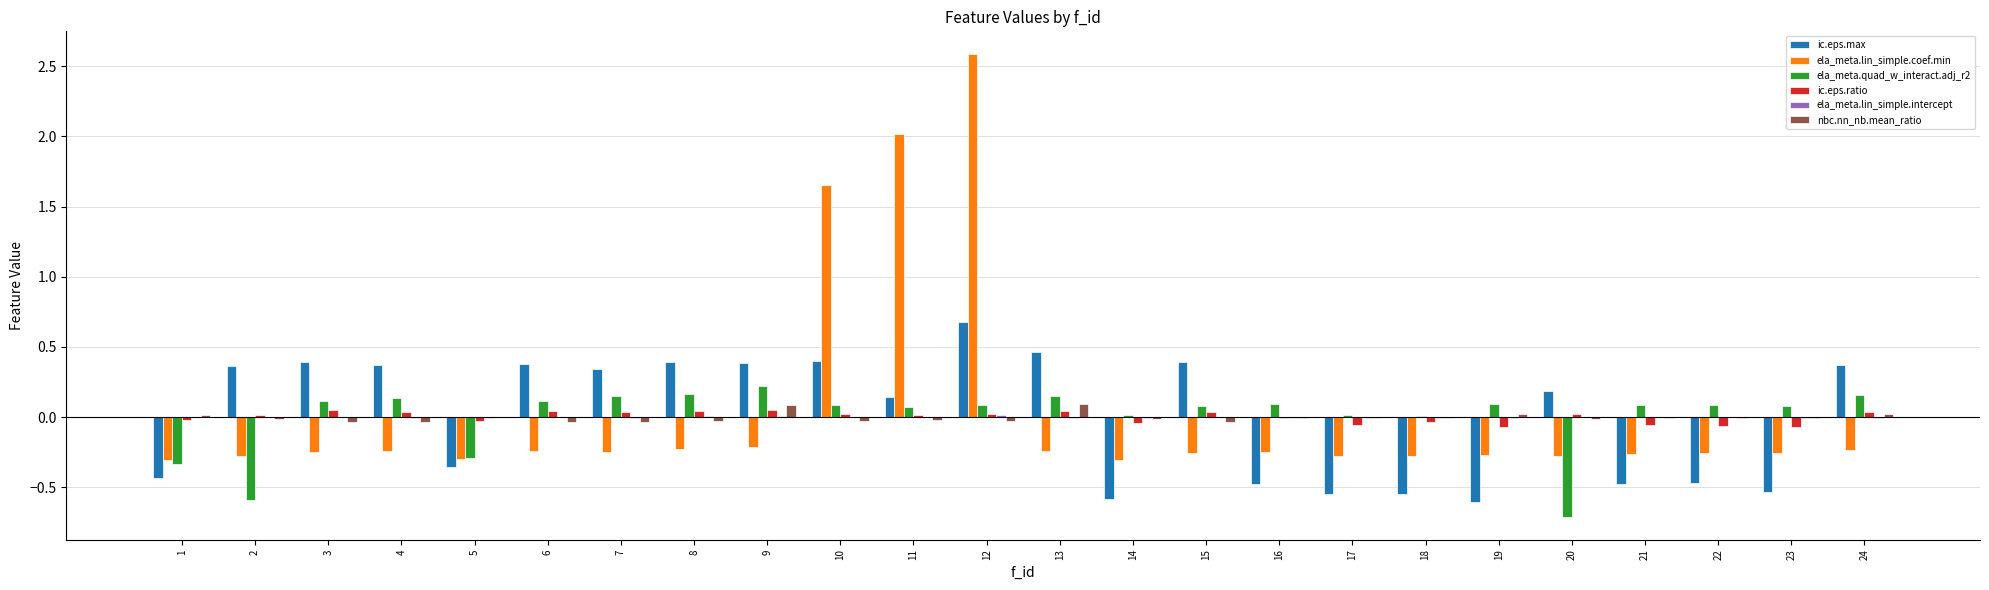

What is the highest value of the ic.eps.max series?

0.7